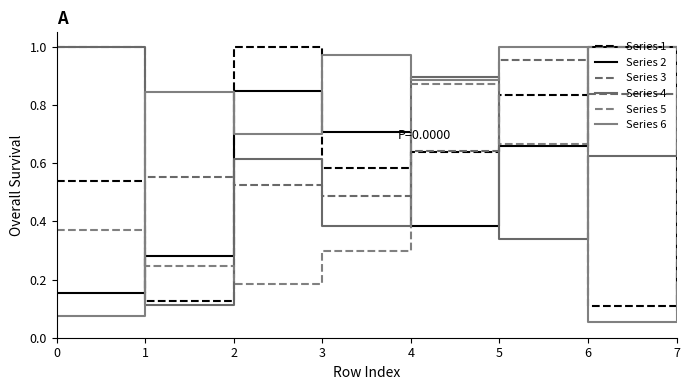

How many lines are shown in the chart?

6